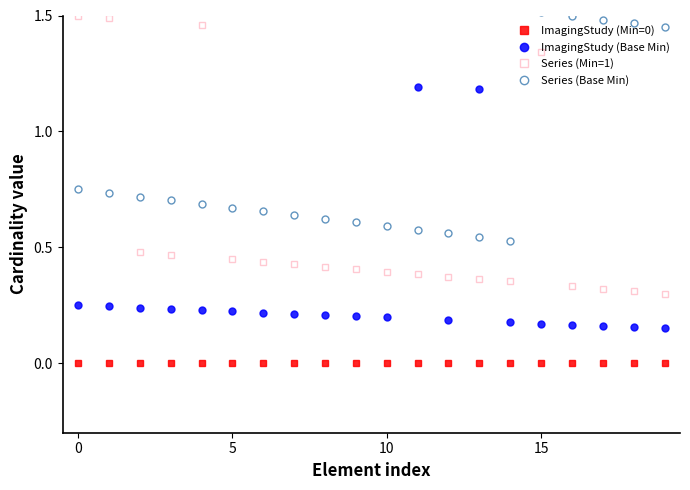

What is the lowest value of the Series (Min=1) series?

0.3